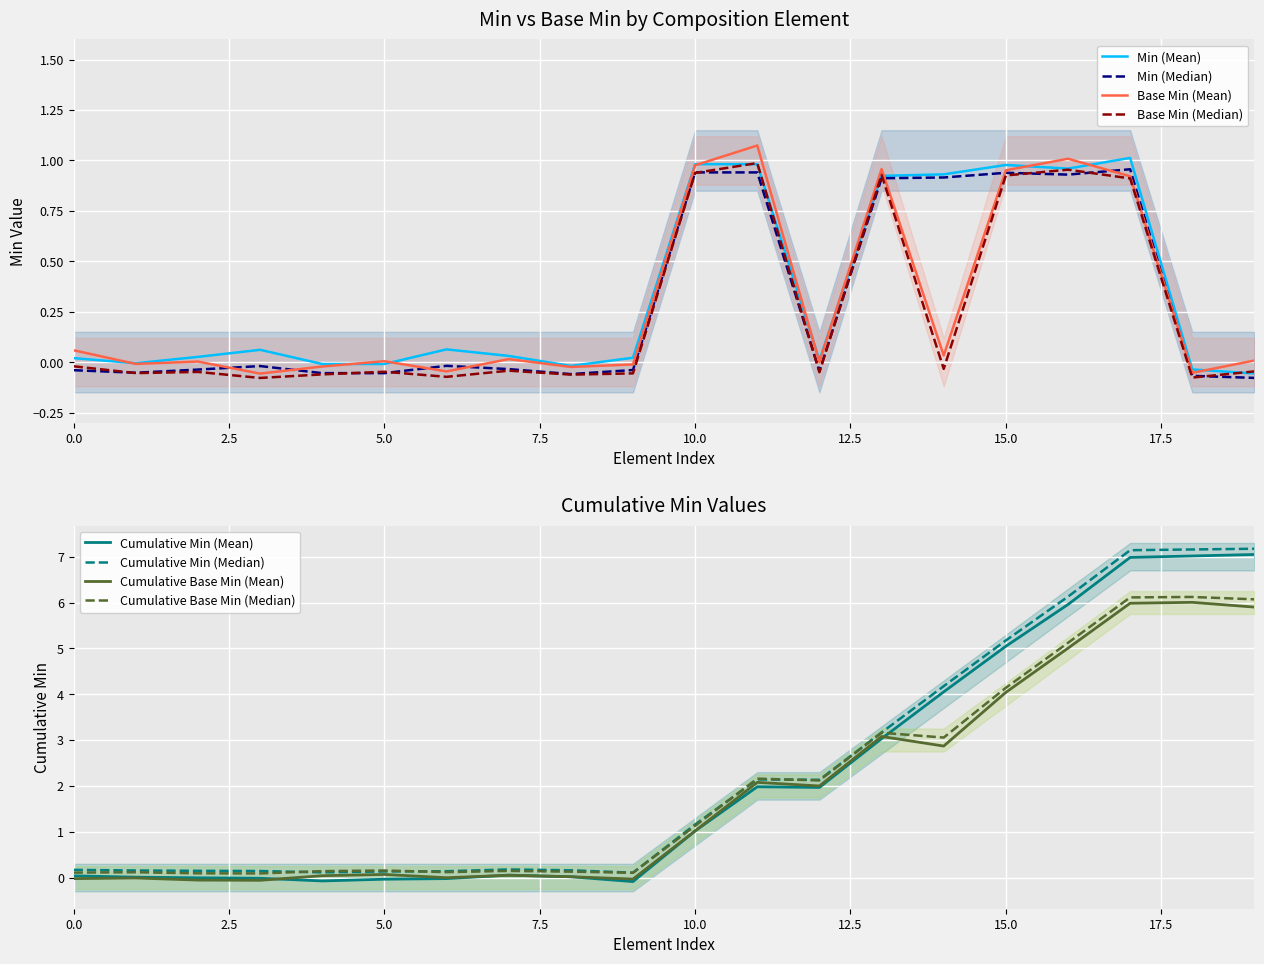

How many data points in Base Min are above 0?

6